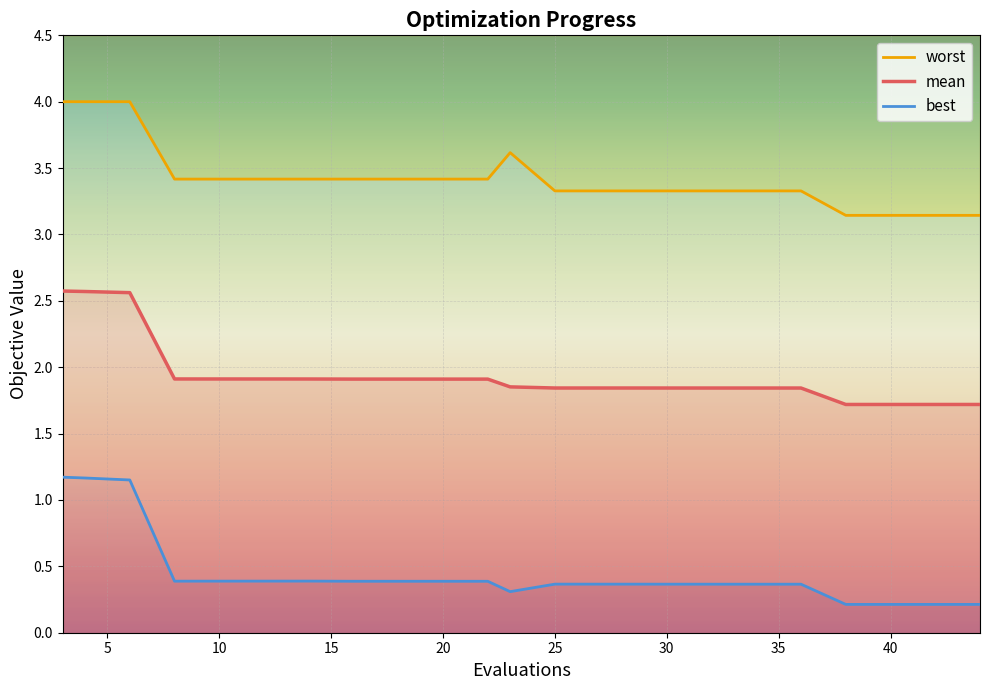

What is the difference between the highest and lowest values at 4?

2.8